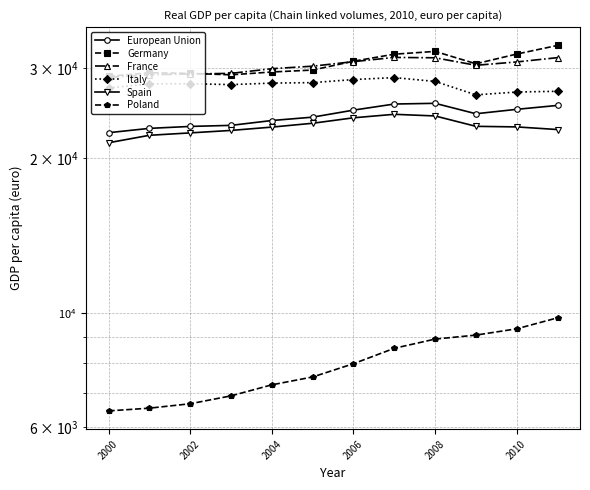

What is the total value across all series at 2010?

143080